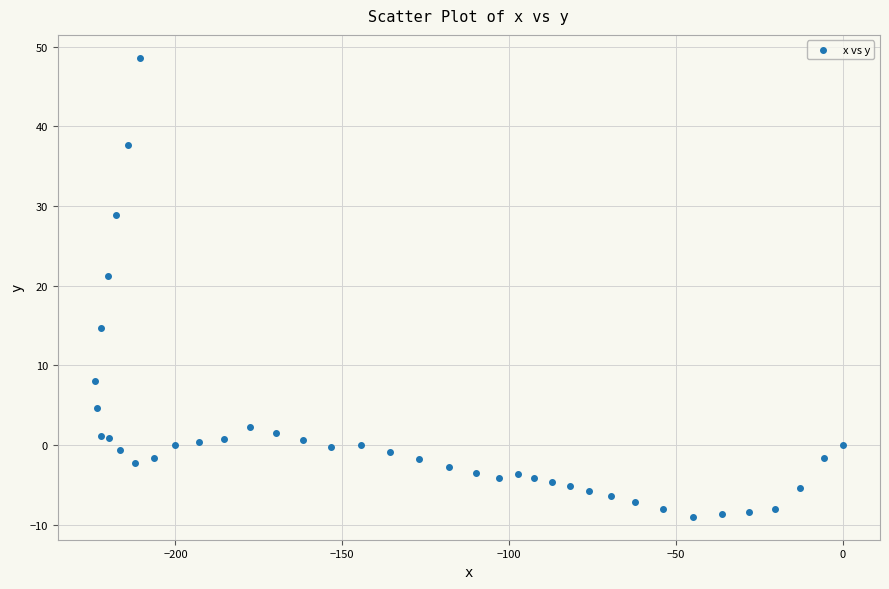

What Y value in the scatter plot is closest to 19?

21.2